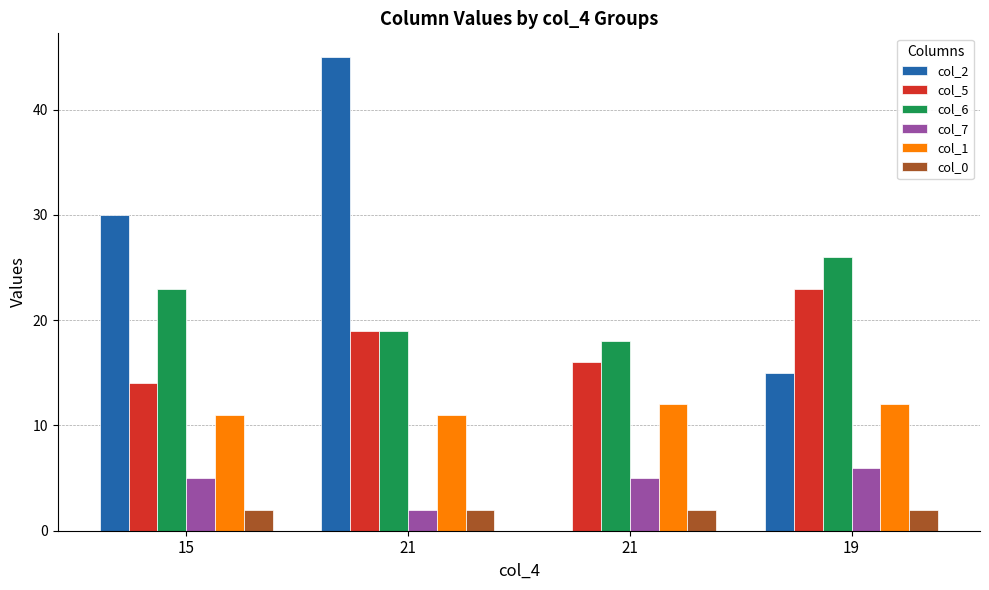

Are the bars grouped side by side (vs. stacked)?

Yes